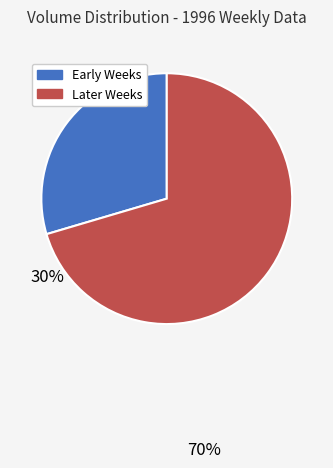

Does any single category account for the majority?

Yes